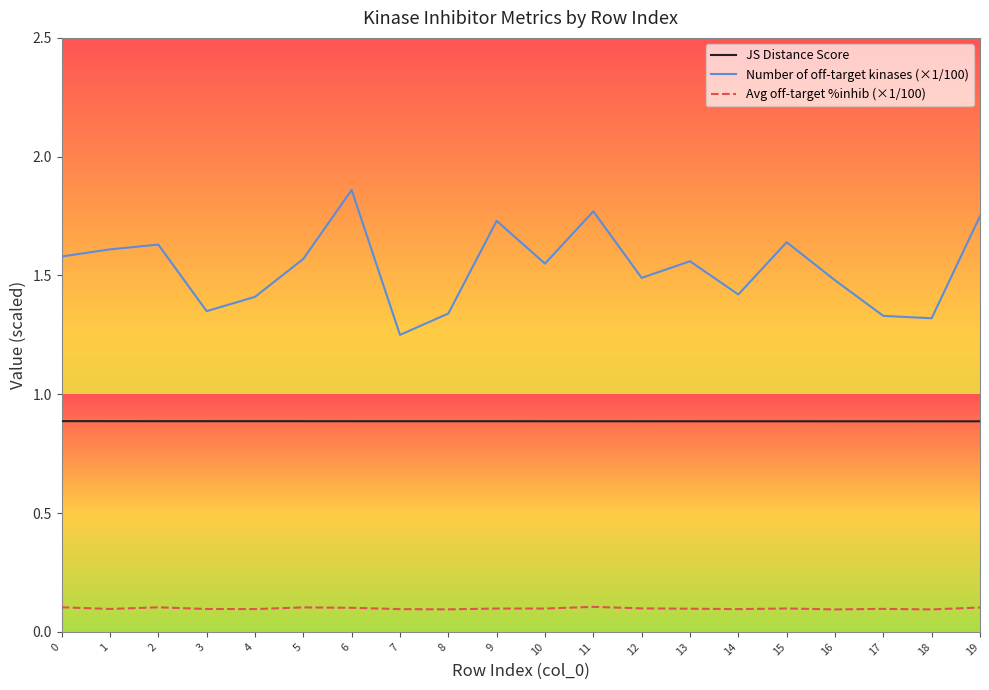

Between 9 and 18, which series saw the biggest shift?

Number of off-target kinases (×1/100)